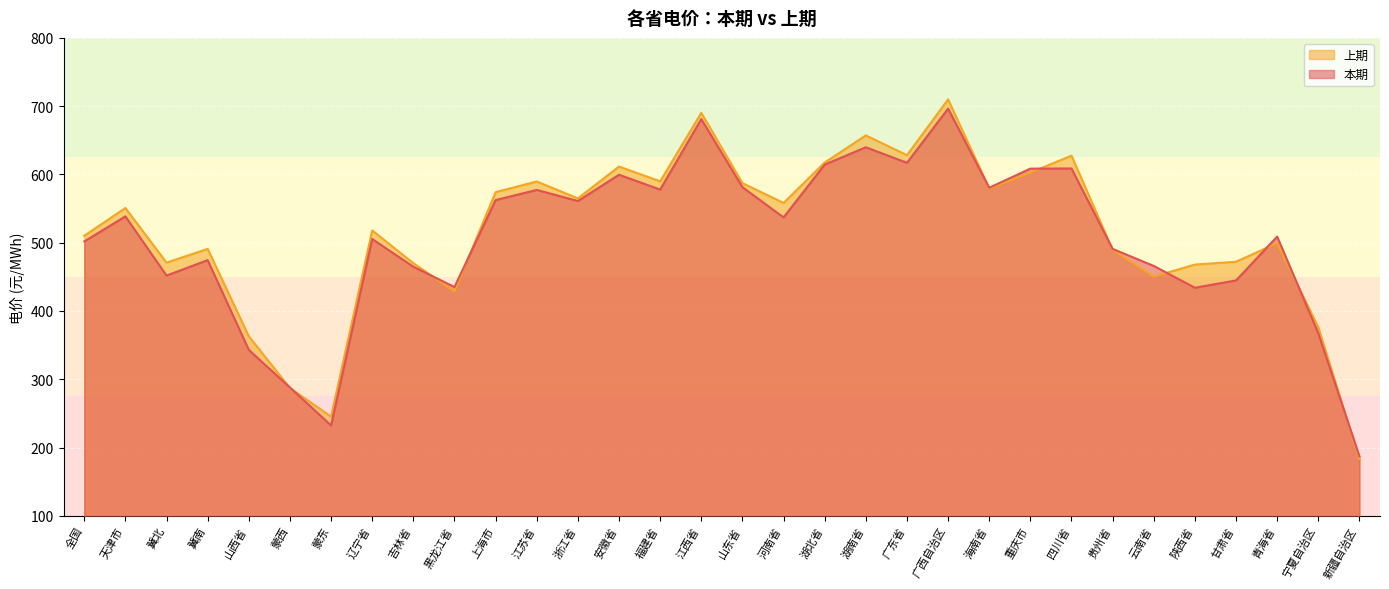

How many lines are shown in the chart?

2